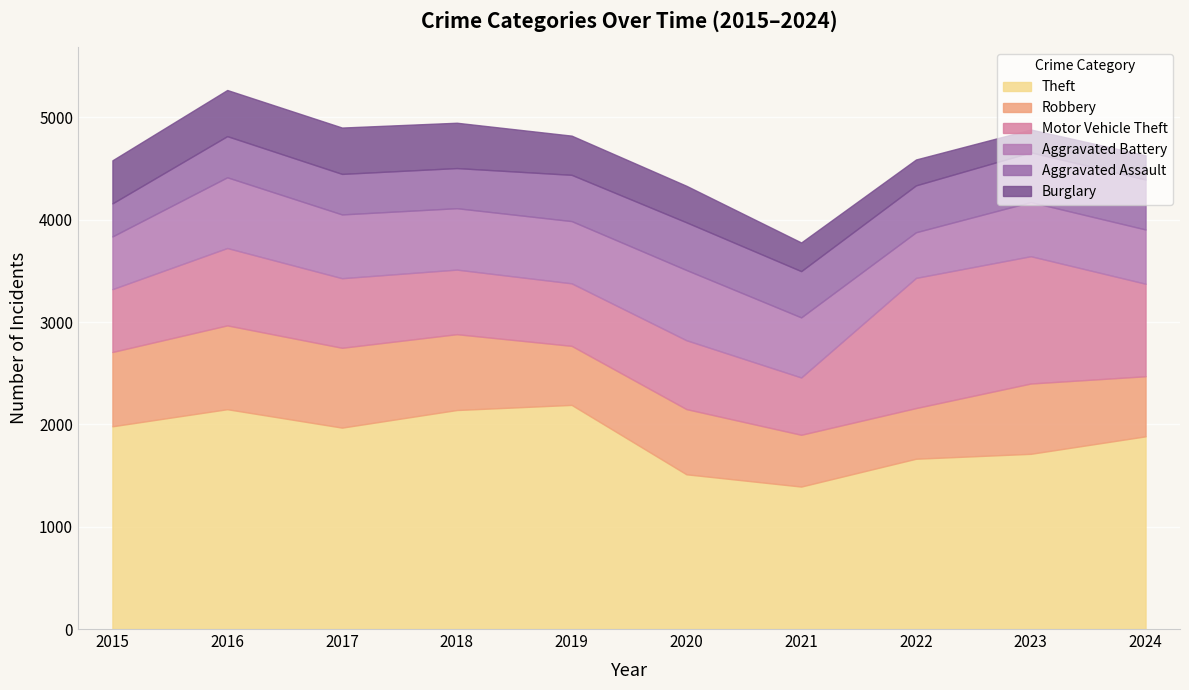

What is the approximate value of Robbery at 2024?

587